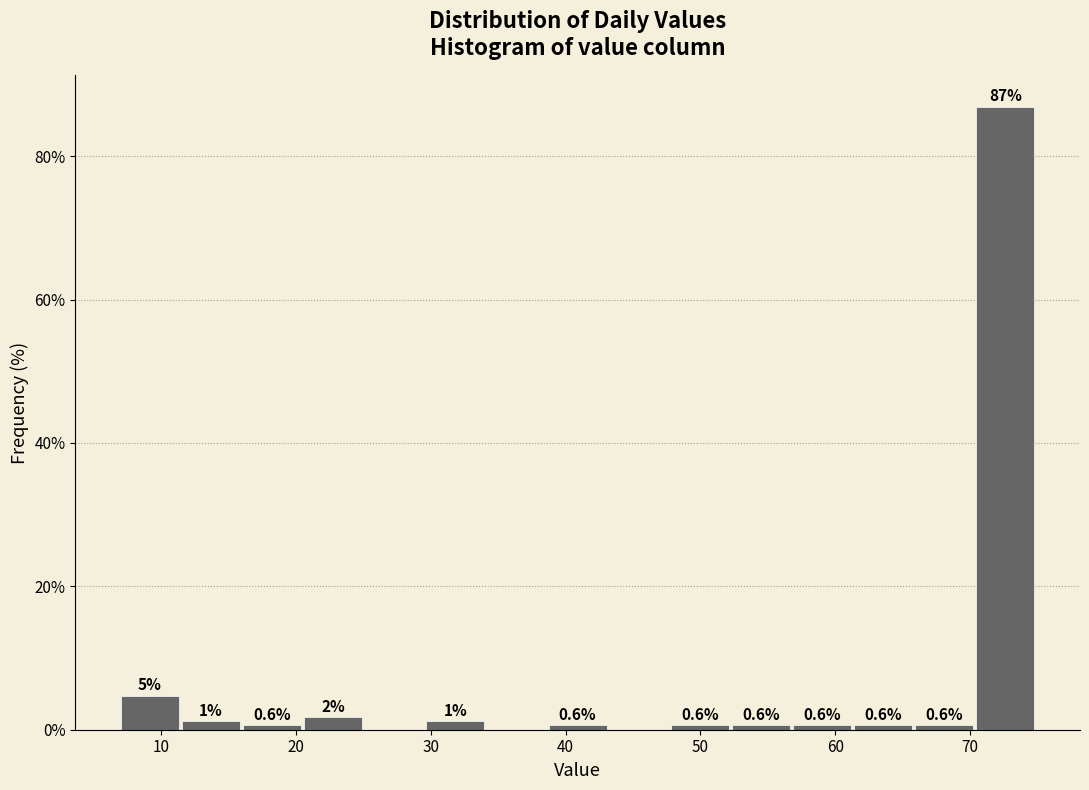

Over which range of the x-axis is the bar tallest?

70 to 75